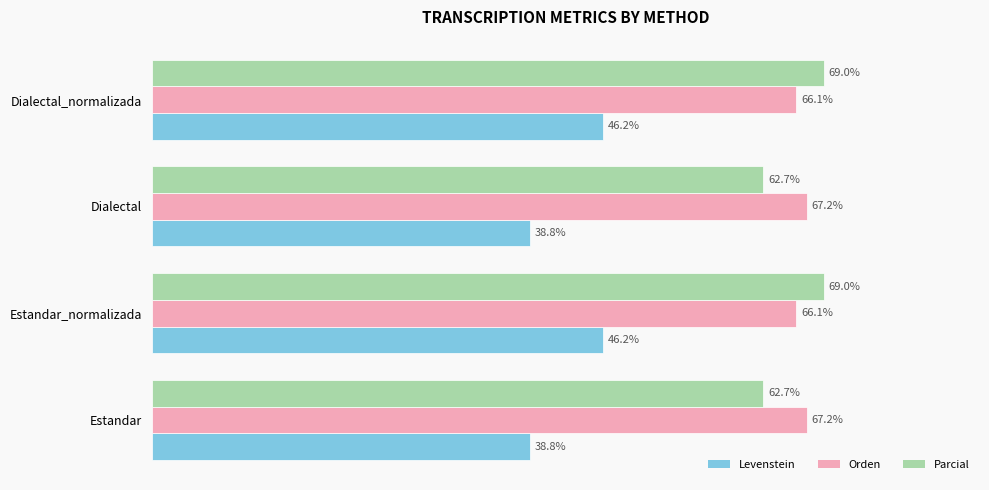

Rank the series by their maximum value, from highest to lowest.

Parcial, Orden, Levenstein